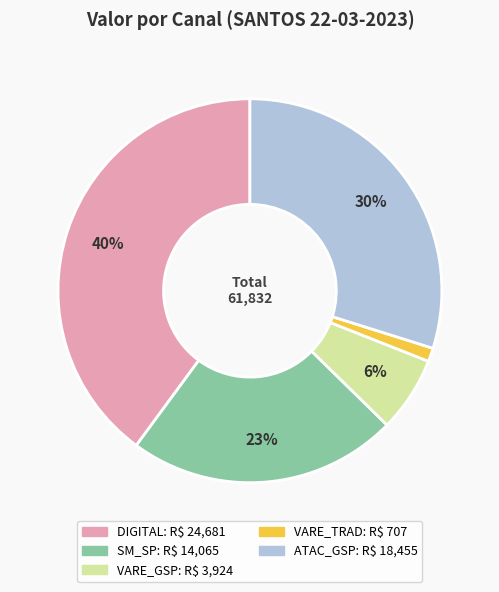

Does DIGITAL represent more than half of the total?

No